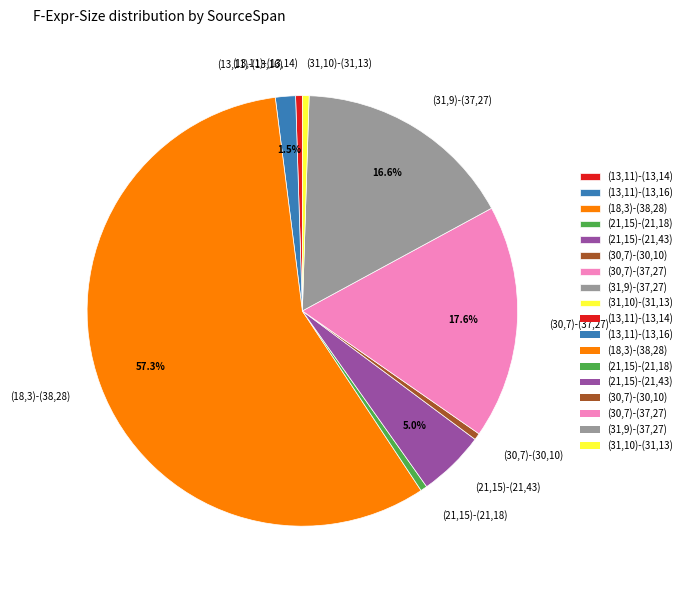

To the nearest percent, what is the combined percentage of (13,11)-(13,16) and (30,7)-(37,27)?

19%